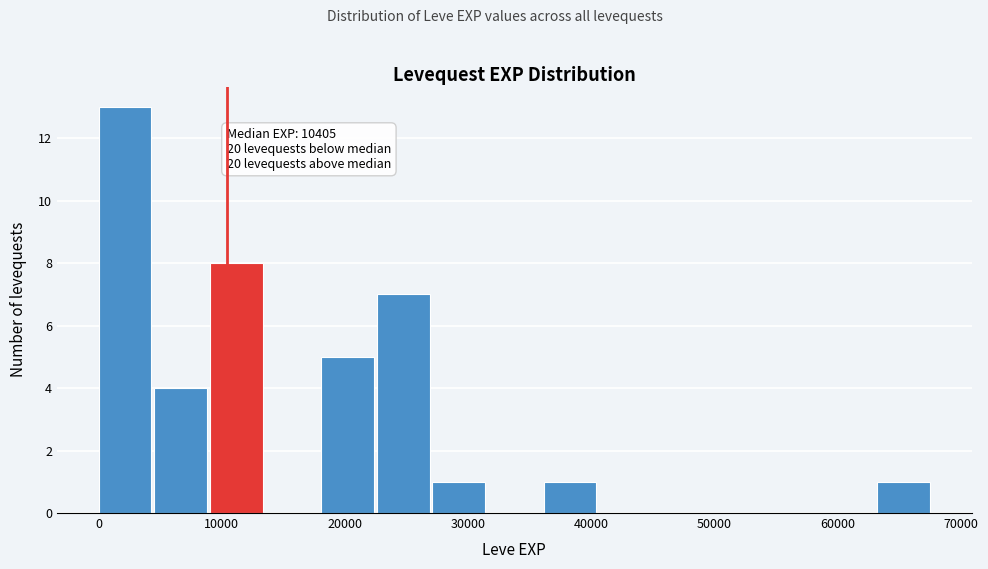

Over which range of the x-axis is the bar tallest?

0 to 5000